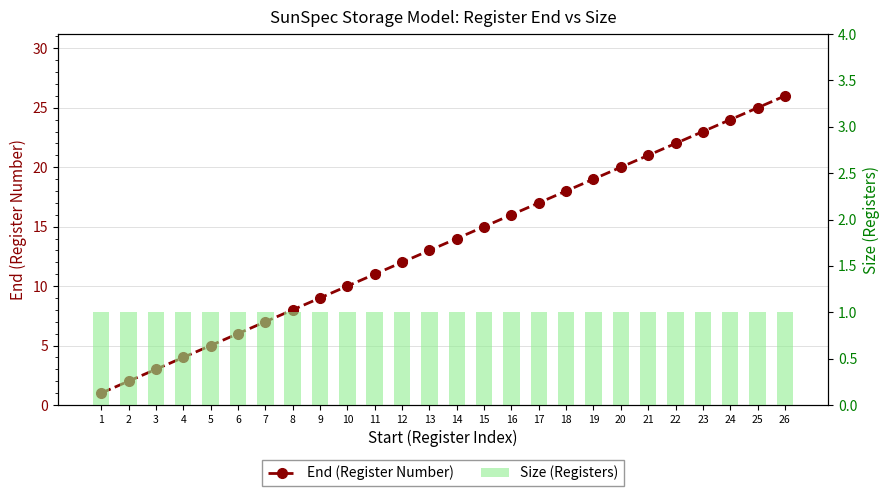

The End (Register Number) series shows 8 at 8. True or false?

True